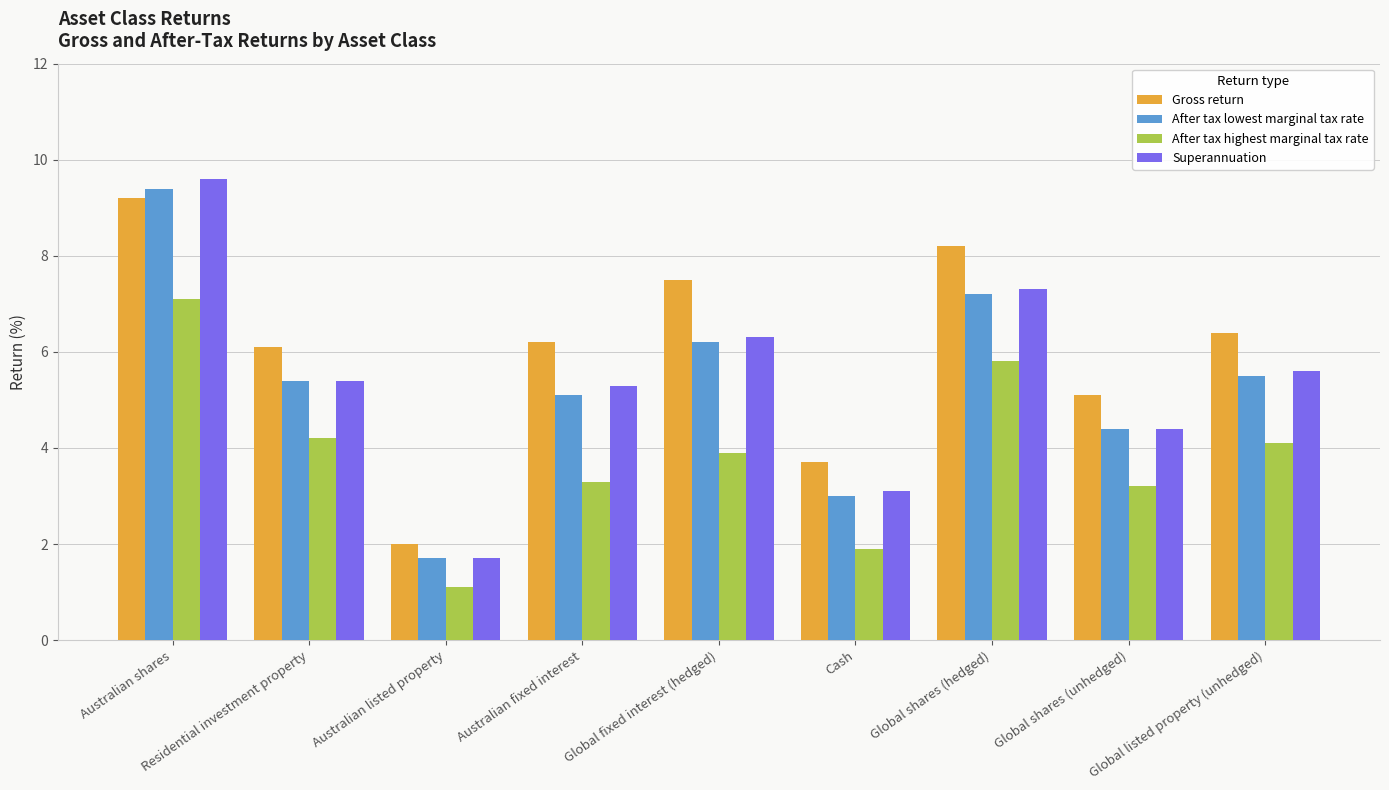

What is the value of the Superannuation bar at the 7th from the left?

7.3